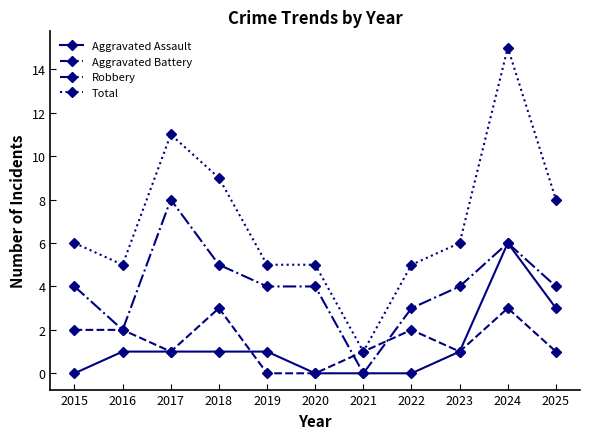

Is the value of Robbery at 2021 greater than the value of Aggravated Battery at 2025?

No